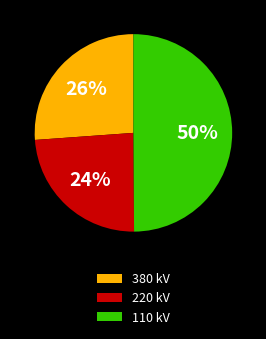

How many segments does this pie chart have?

3